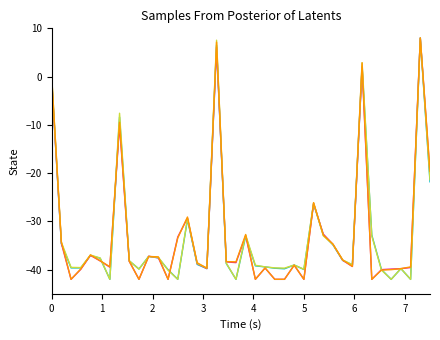

What is the greatest value displayed?

8.0